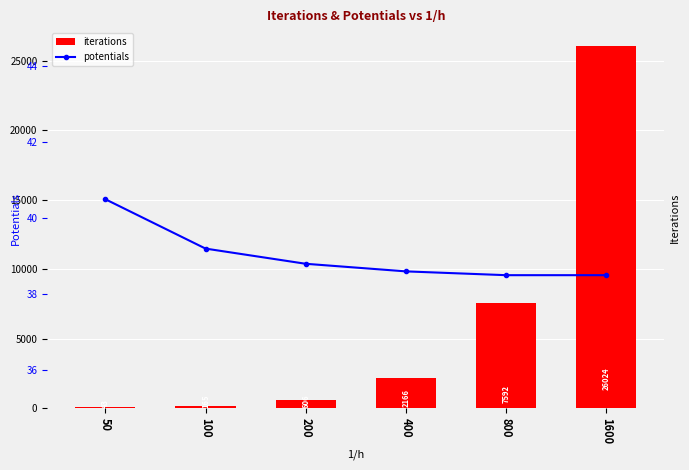

At which label does iterations reach its peak?

1600